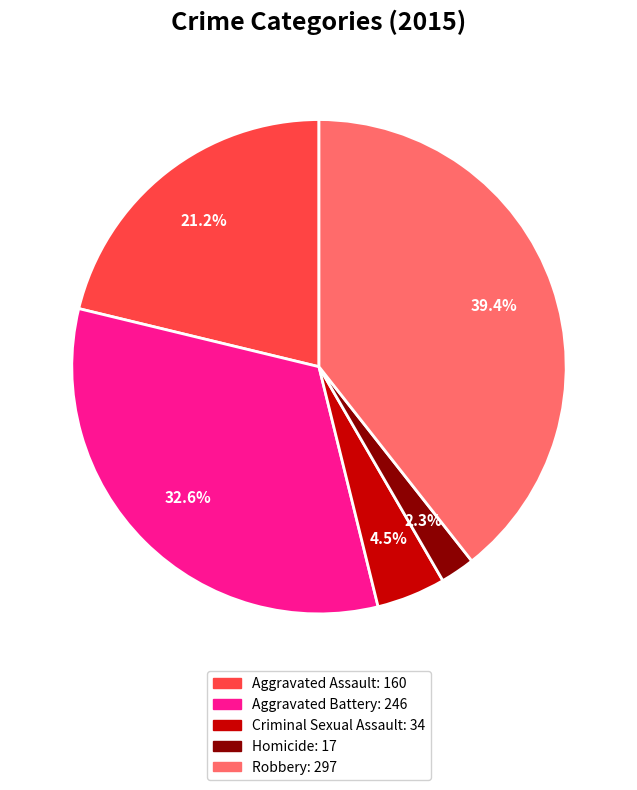

Is the sum of Homicide and Aggravated Battery greater than half?

No